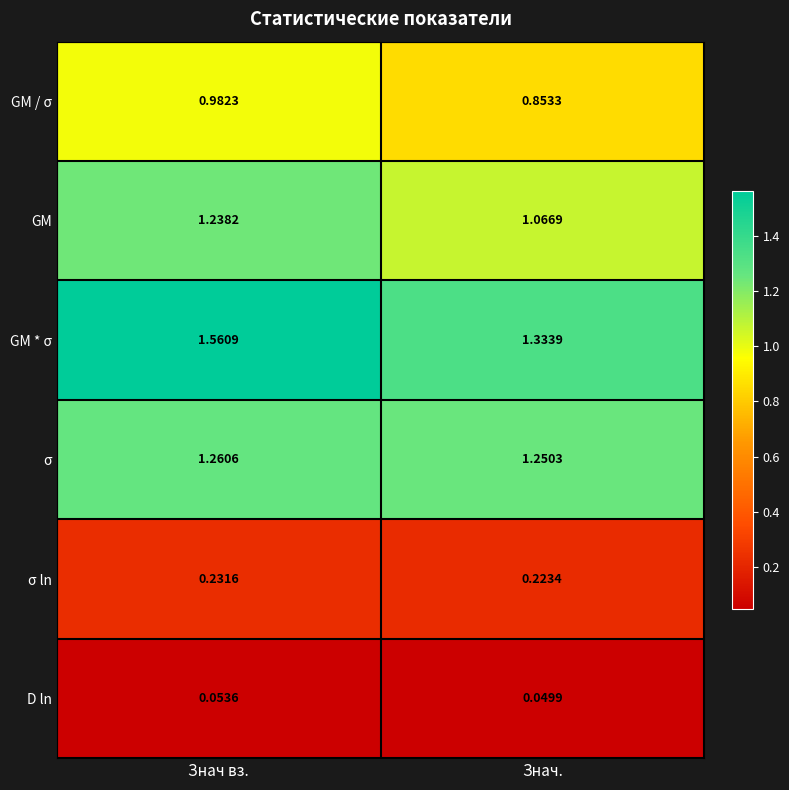

At which label is σ closest to 1?

Знач.